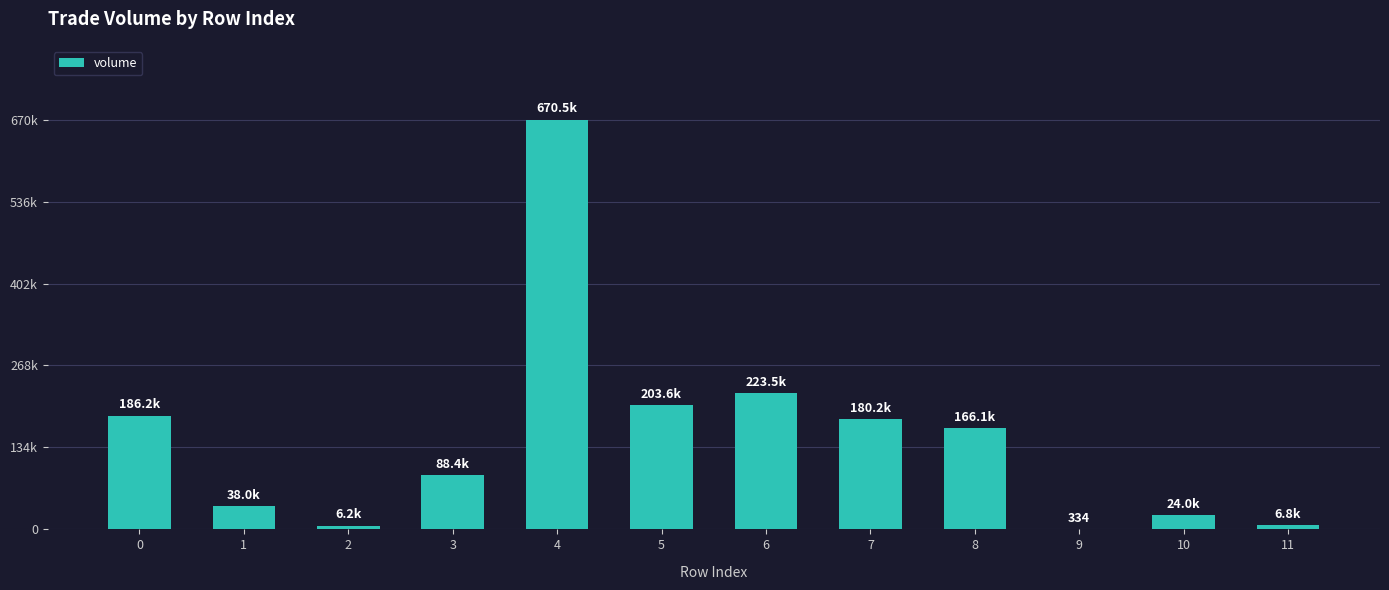

Are the bars horizontal?

No